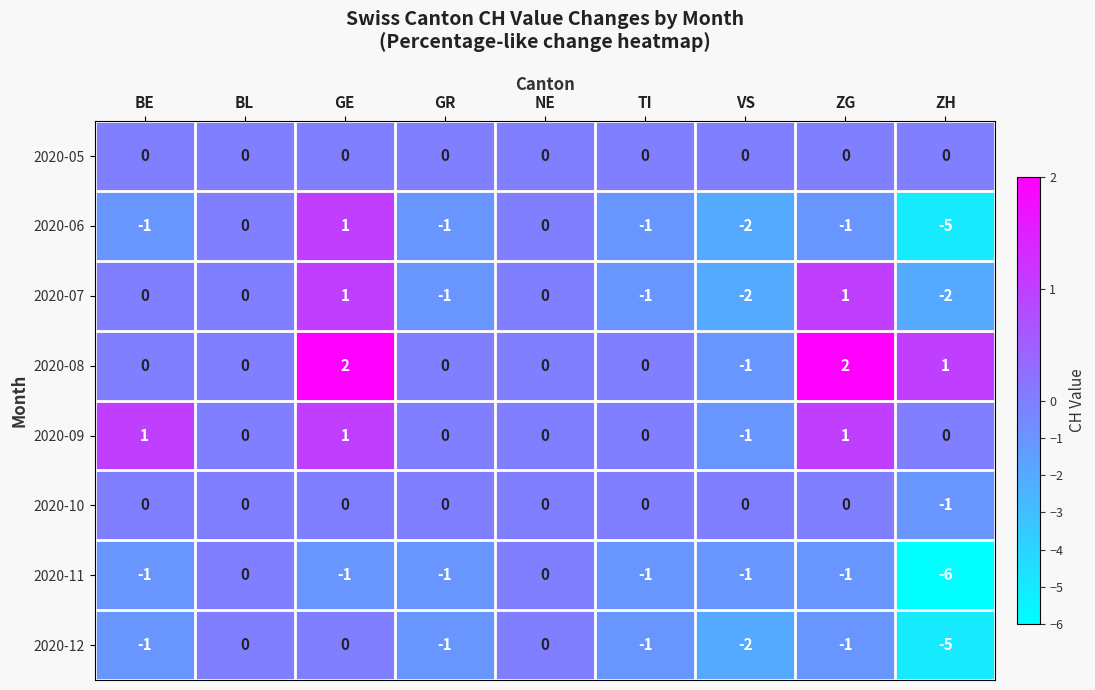

At which category is the sum across all series the highest?

GE